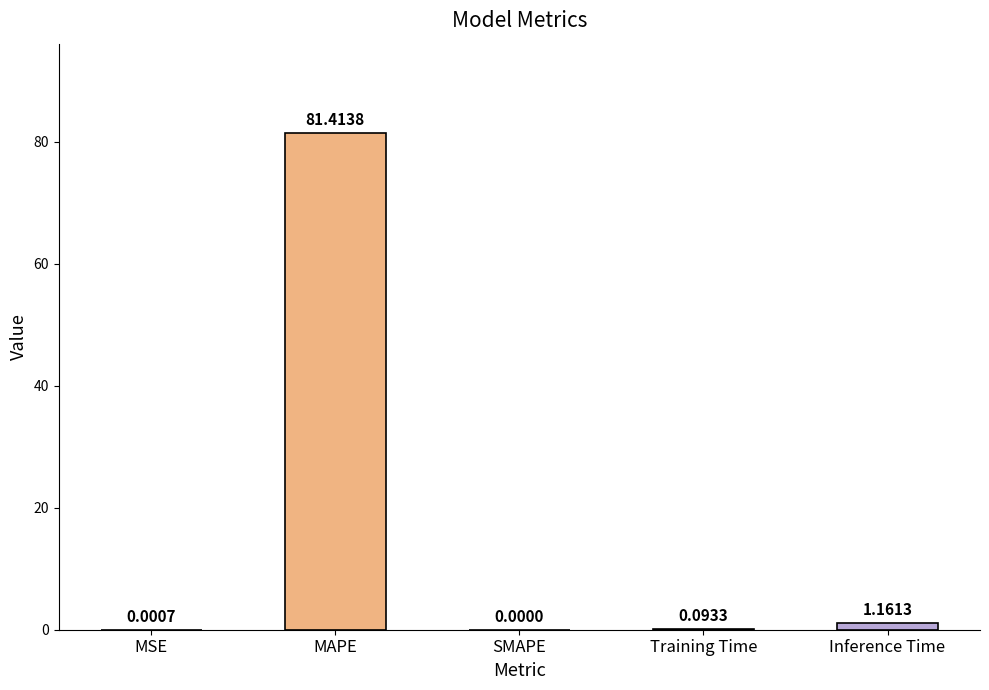

Are the bars horizontal?

No